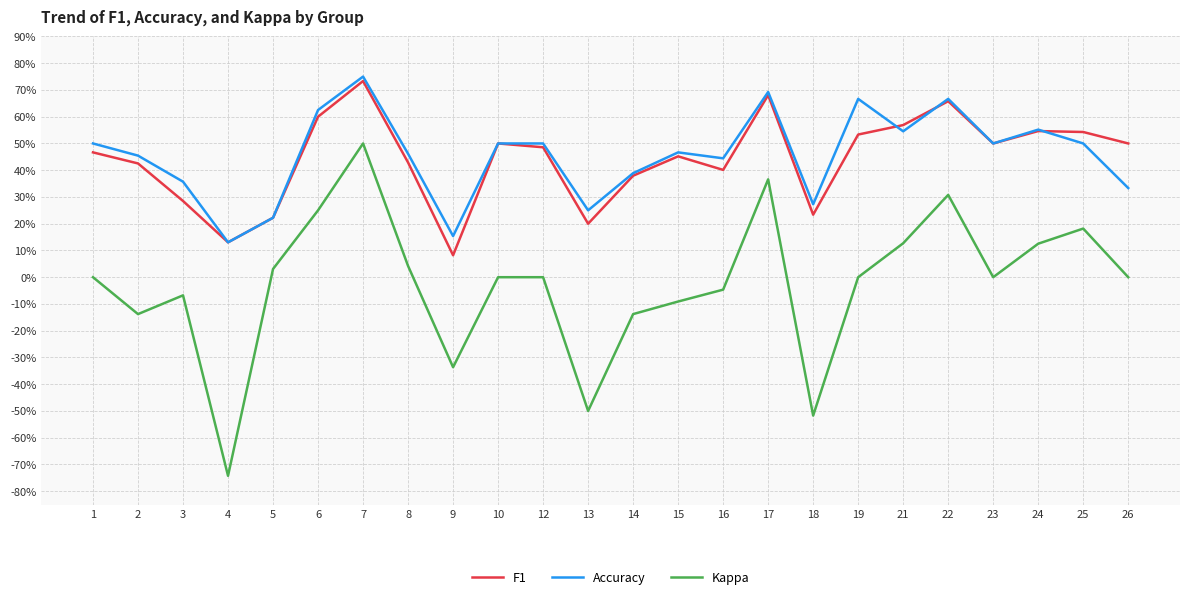

What is the difference between the maximum and second lowest values in the Kappa series?

1.0